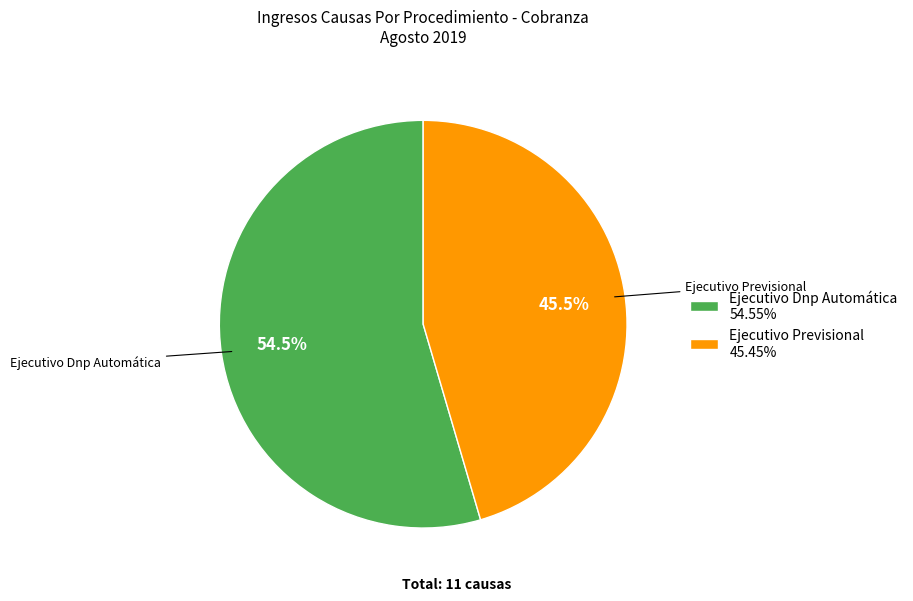

What portion of the pie excludes Ejecutivo Dnp Automática?

45.5%